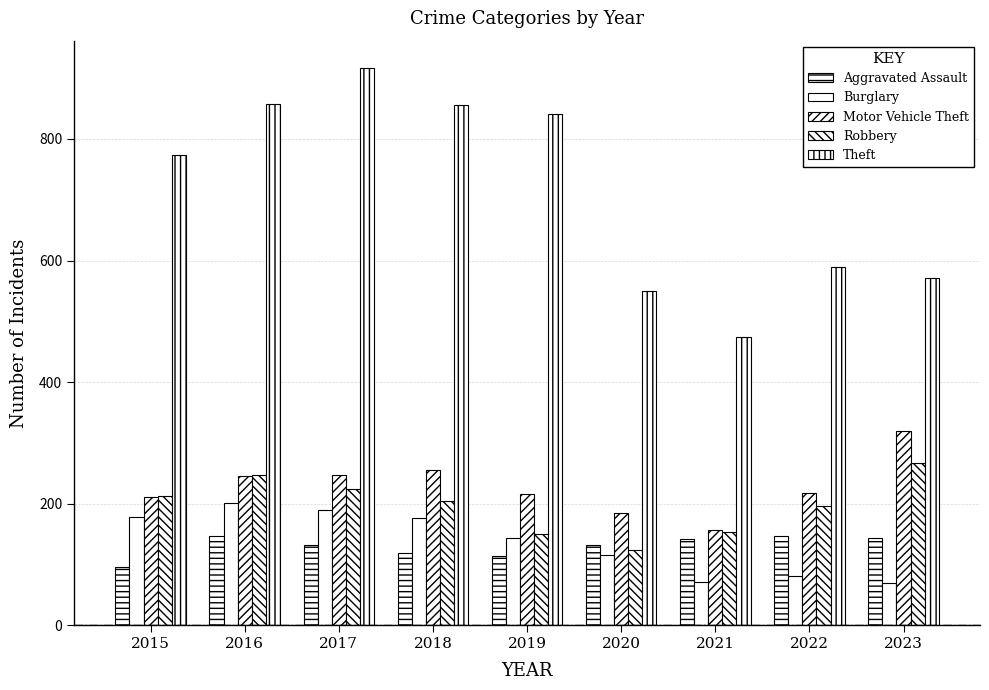

Which series has the widest spread of values?

Theft